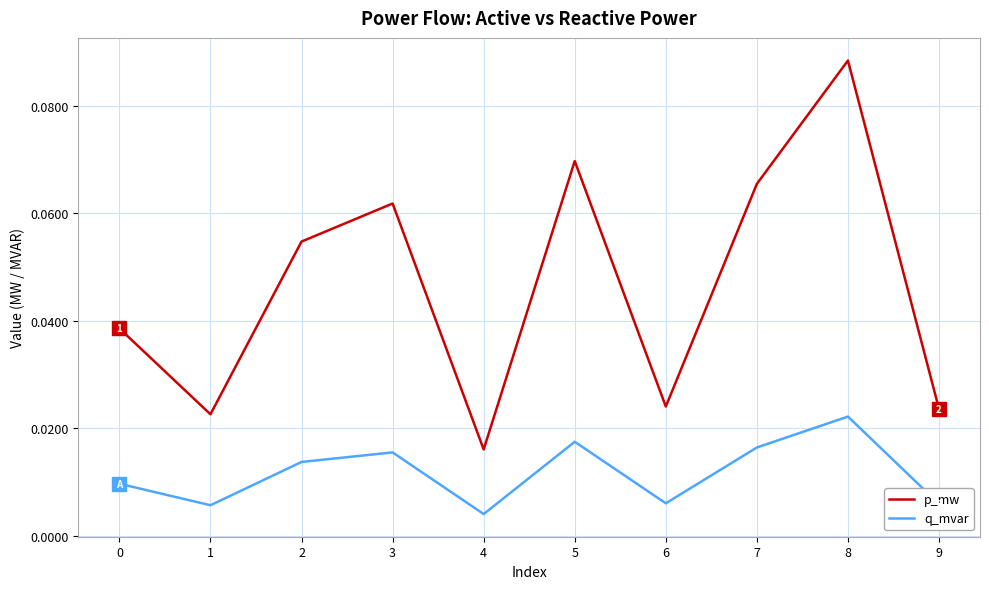

Count the q_mvar values in the range 0 to 1.

10